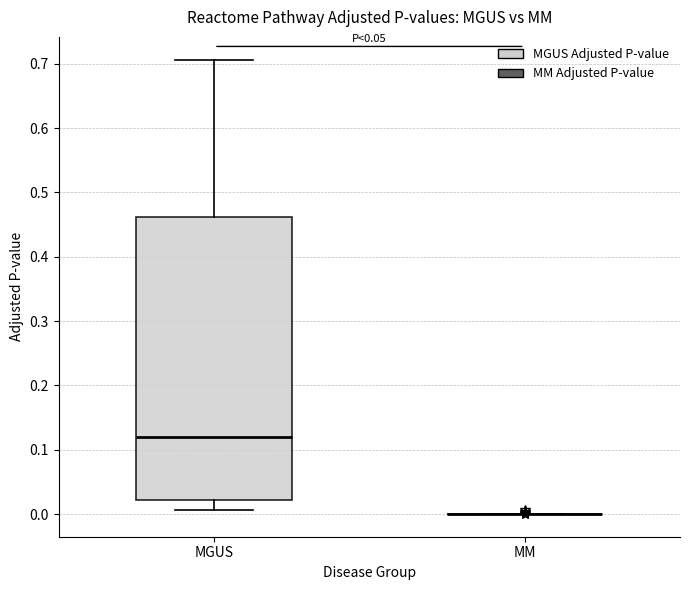

Reading left to right, read every box against the y-axis: the position of its median line, the range the box covers, and the ends of its whiskers. The values are not printed on the chart, so give them approximately, as read against the axis.

MGUS: median 0.12, box 0.02 to 0.46, whiskers 0.01 to 0.71
MM: box collapsed to a line at 0.00, whiskers 0.00 to 0.00